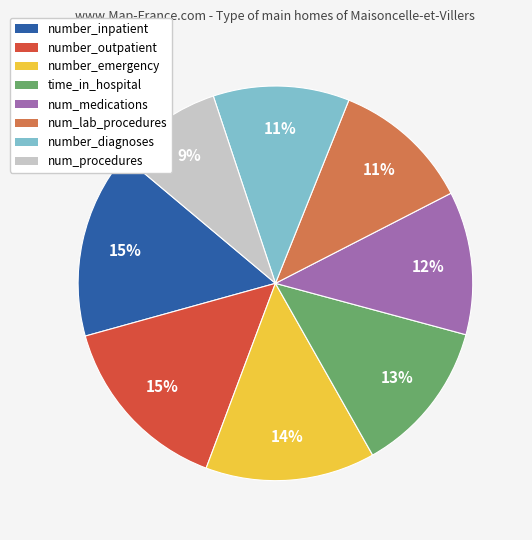

To the nearest percent, what is the average slice percentage?

12%